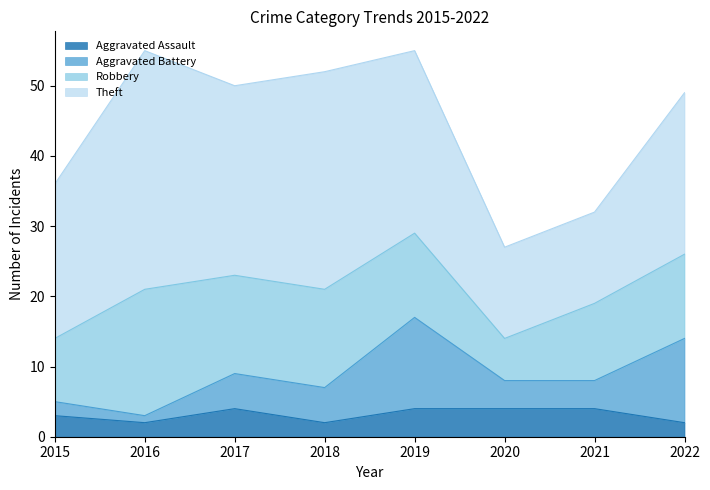

What is the value of the Theft point at the 7th from the left?

13